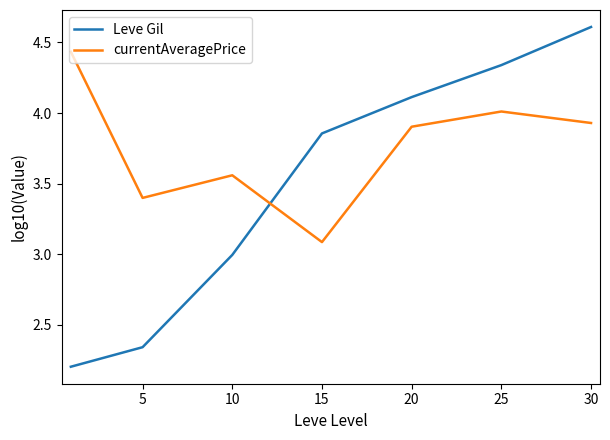

What is the average value of the currentAveragePrice series?

3.8